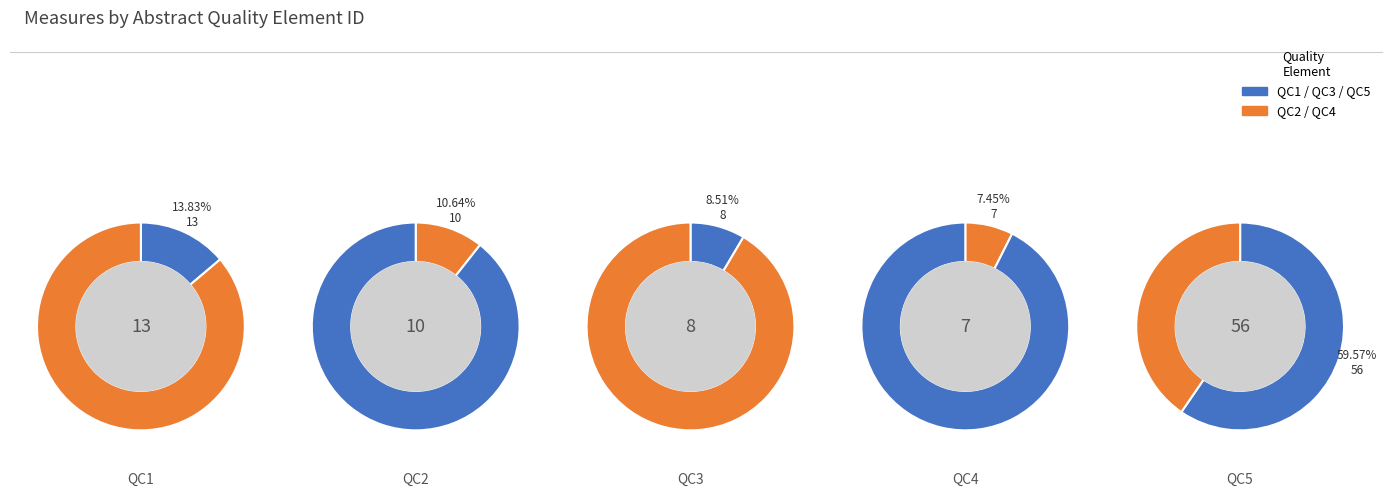

What percentage do QC3 and QC2 together represent?

19.1%